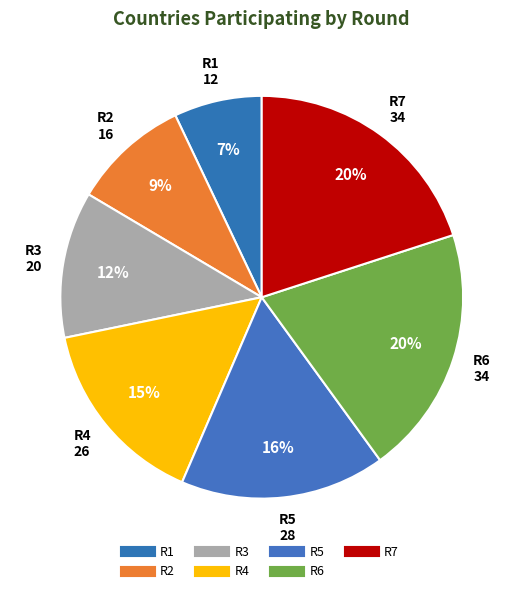

Rank the categories by value from lowest to highest.

R1, R2, R3, R4, R5, R6, R7